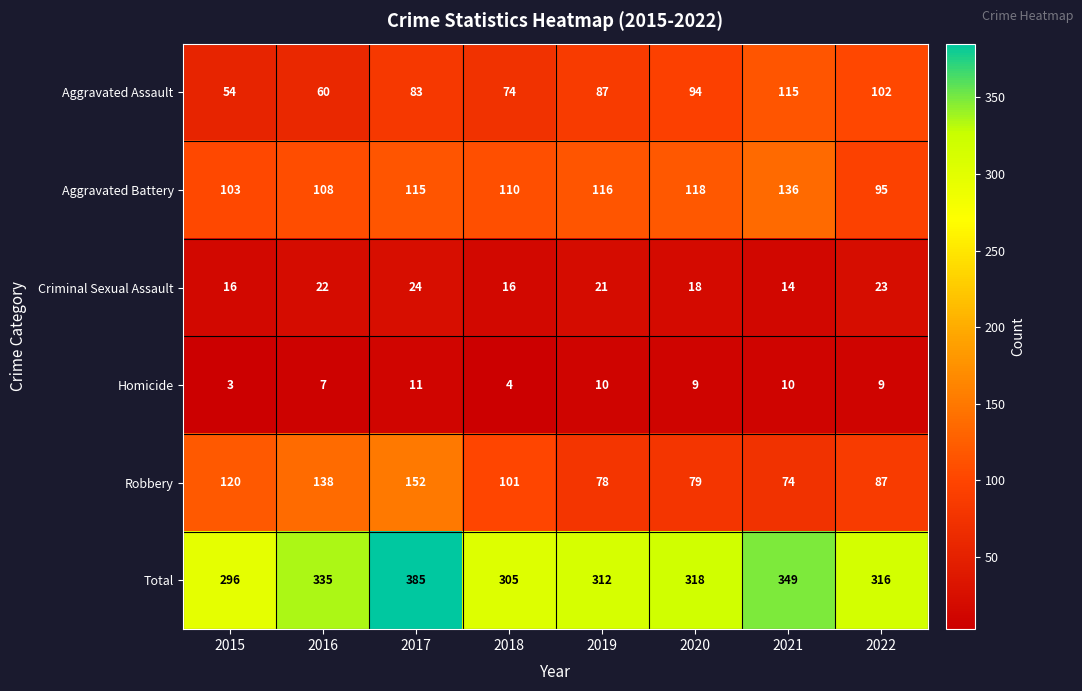

Rank the series at 2021 from lowest to highest value.

Homicide, Criminal Sexual Assault, Robbery, Aggravated Assault, Aggravated Battery, Total